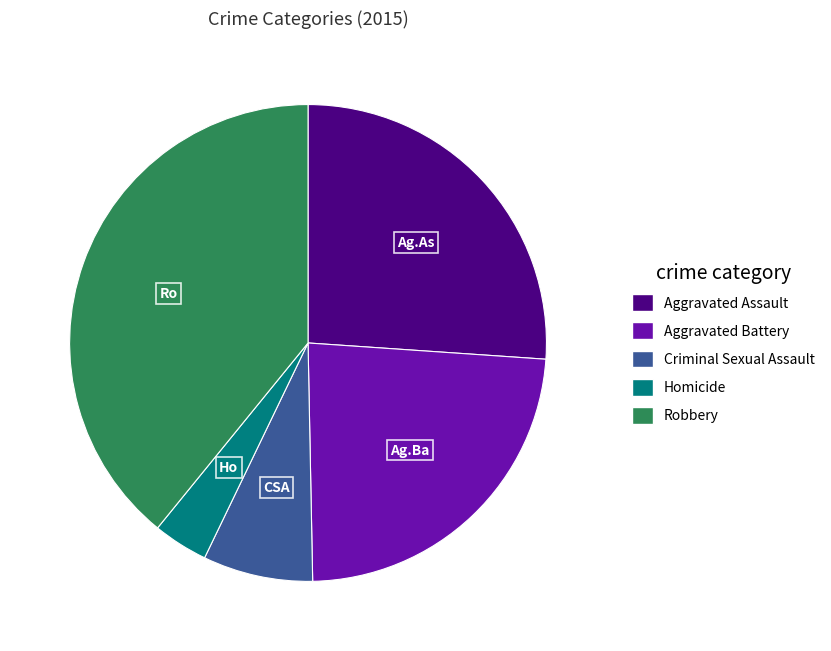

Is there a majority slice in this chart?

No